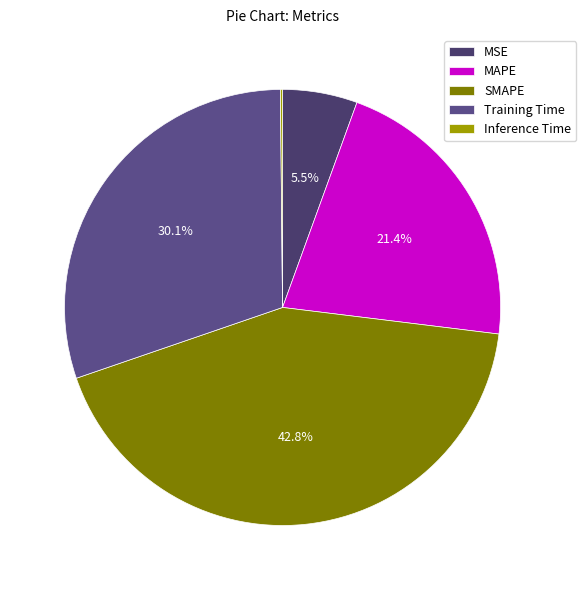

True or false: Training Time accounts for 30% of the total.

True